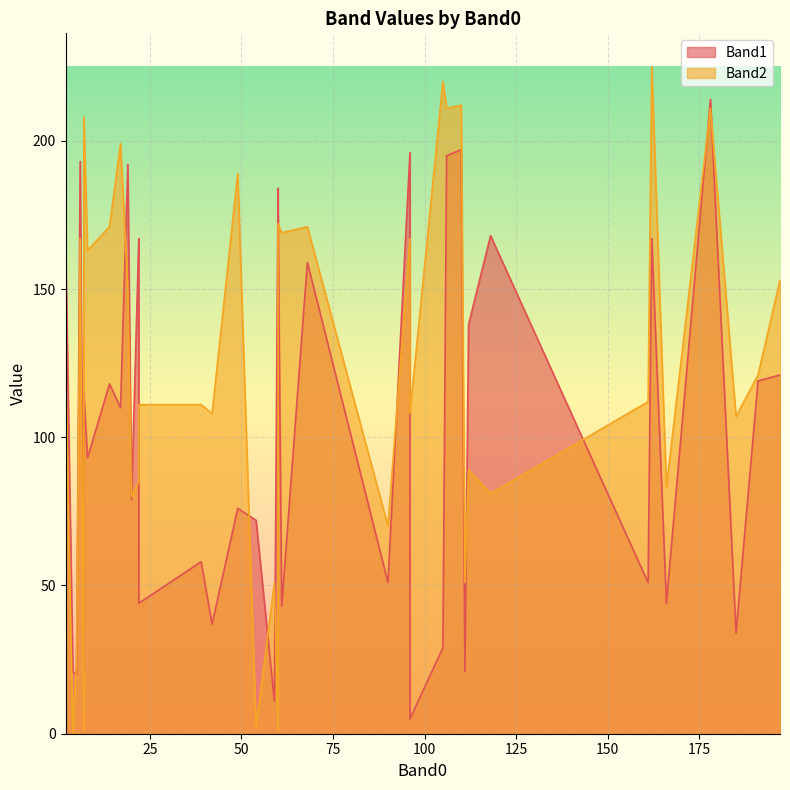

What is the difference between the second highest and second lowest values in the Band2 series?

219